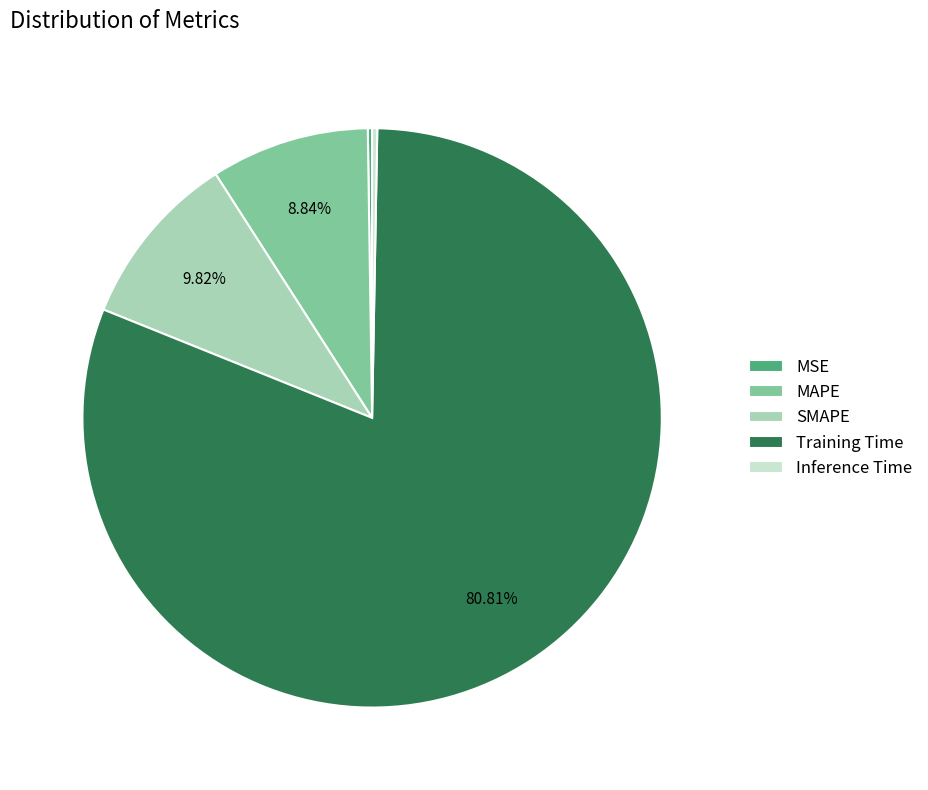

Which category has the biggest portion of the pie?

Training Time